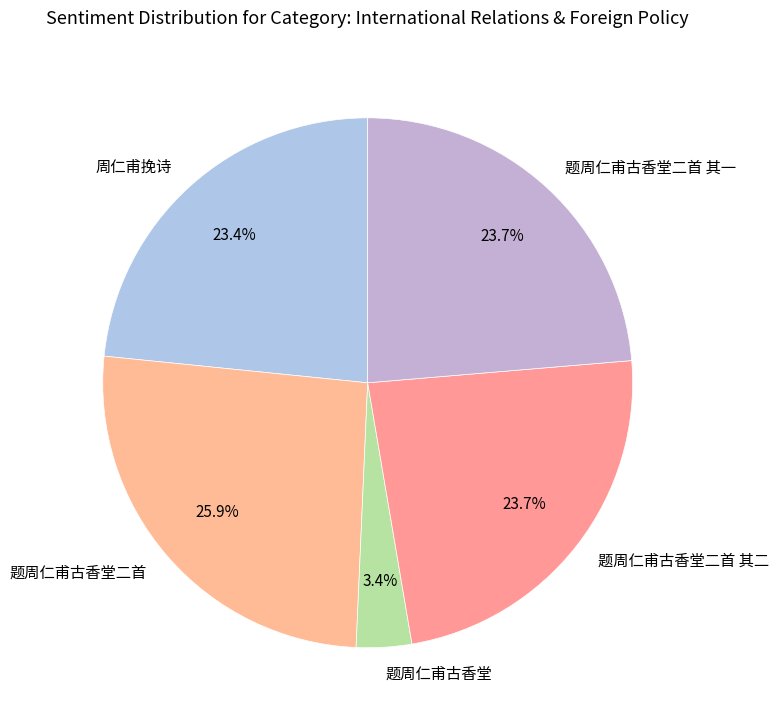

Combined, do 题周仁甫古香堂二首 and 周仁甫挽诗 account for over 50%?

No